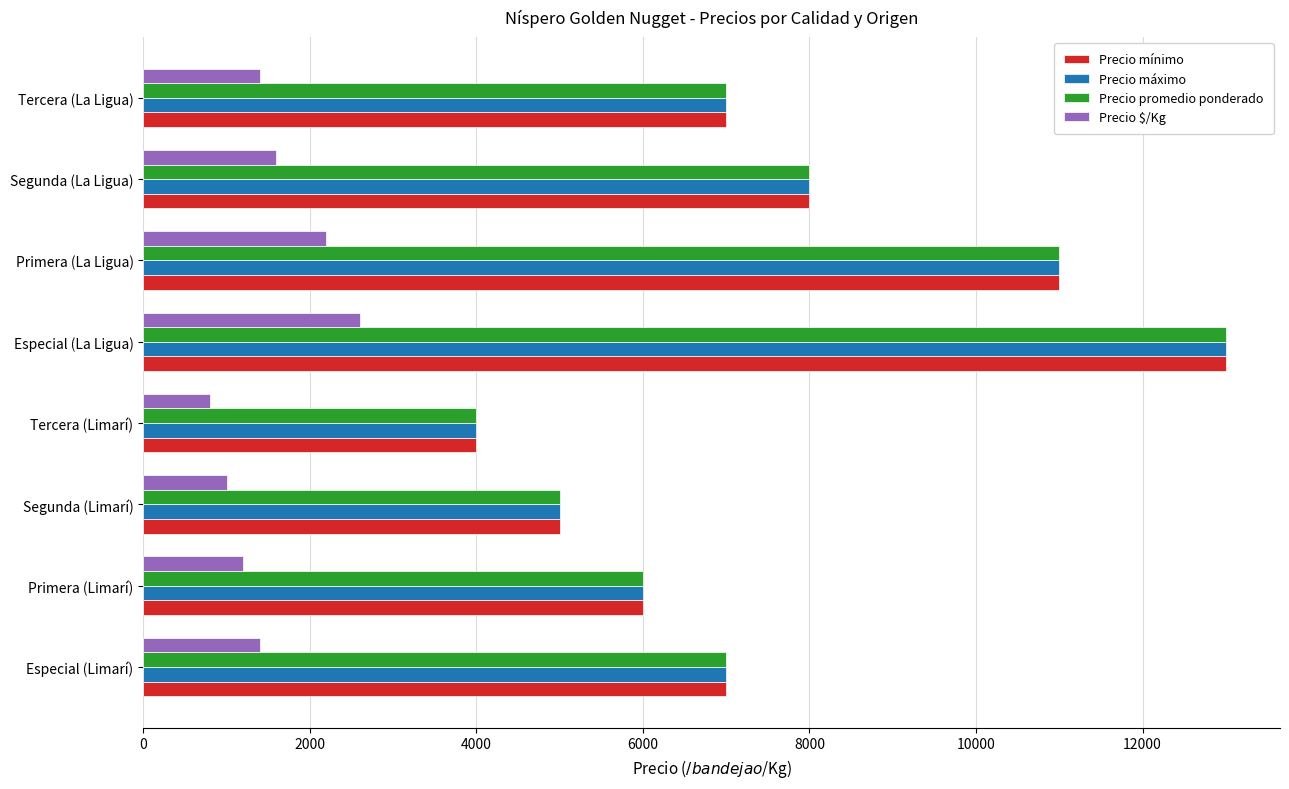

What is the smallest value displayed?

800